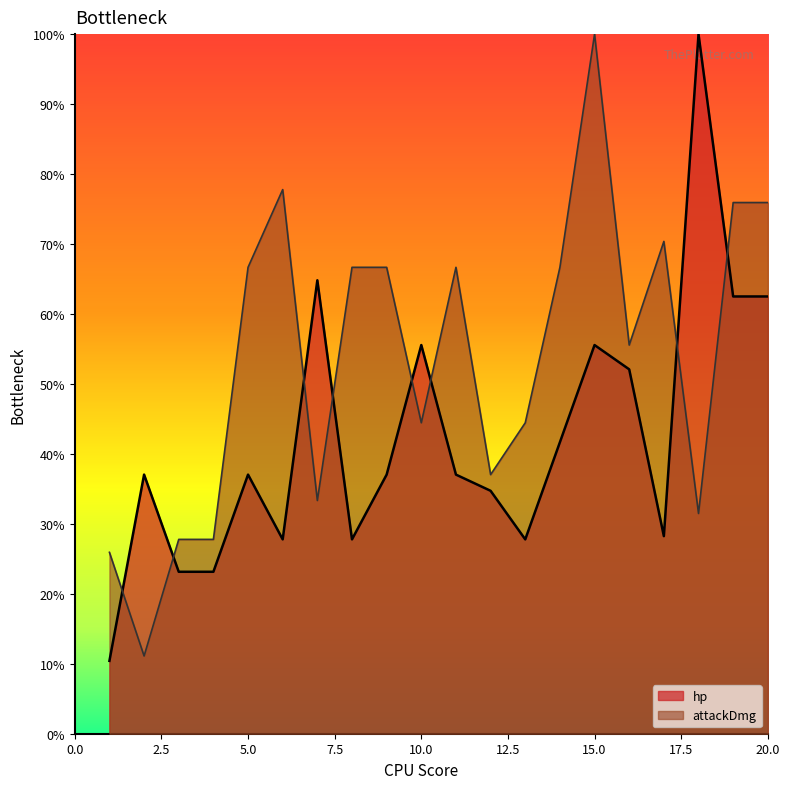

What is the difference between the hp values at 6 and 19?

34.7